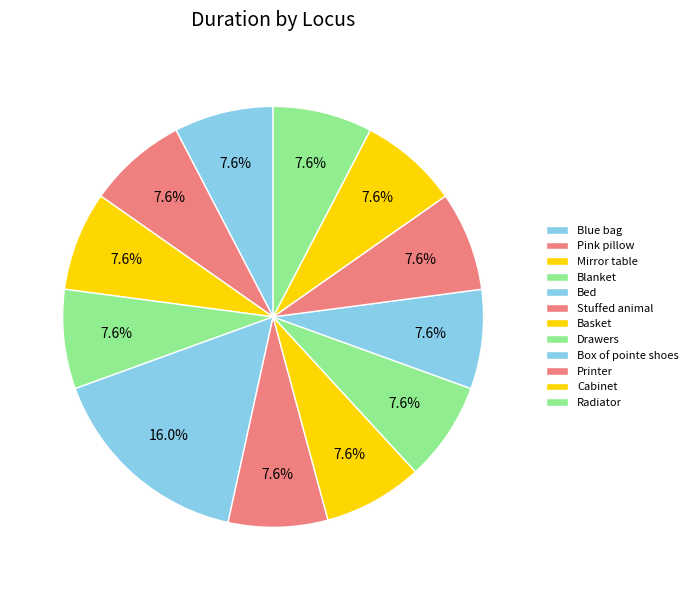

Between Cabinet and Basket, which is larger?

Cabinet